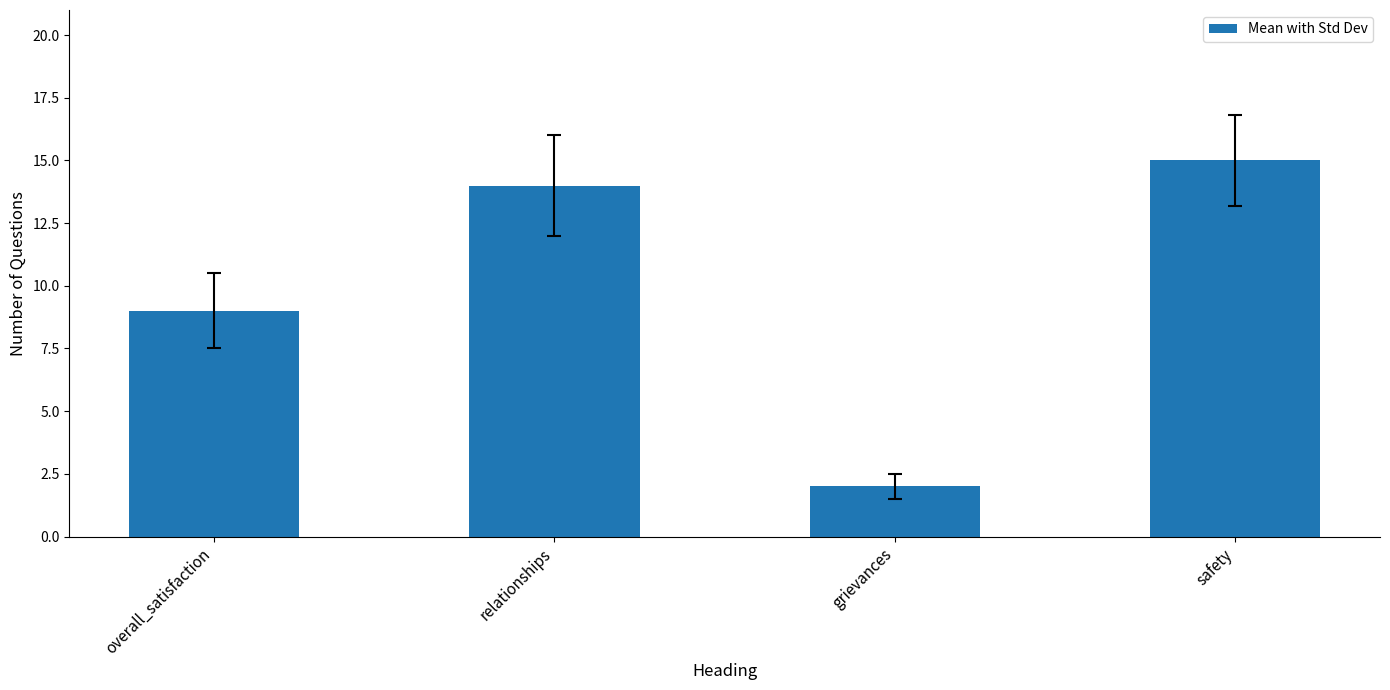

The chart shows a value of 9 at overall_satisfaction. True or false?

True